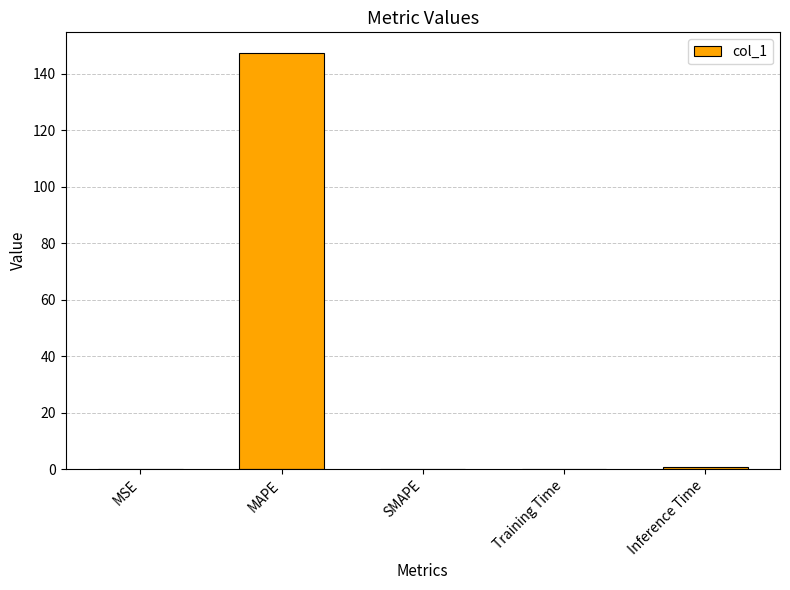

Which label corresponds to the largest value in the chart?

MAPE